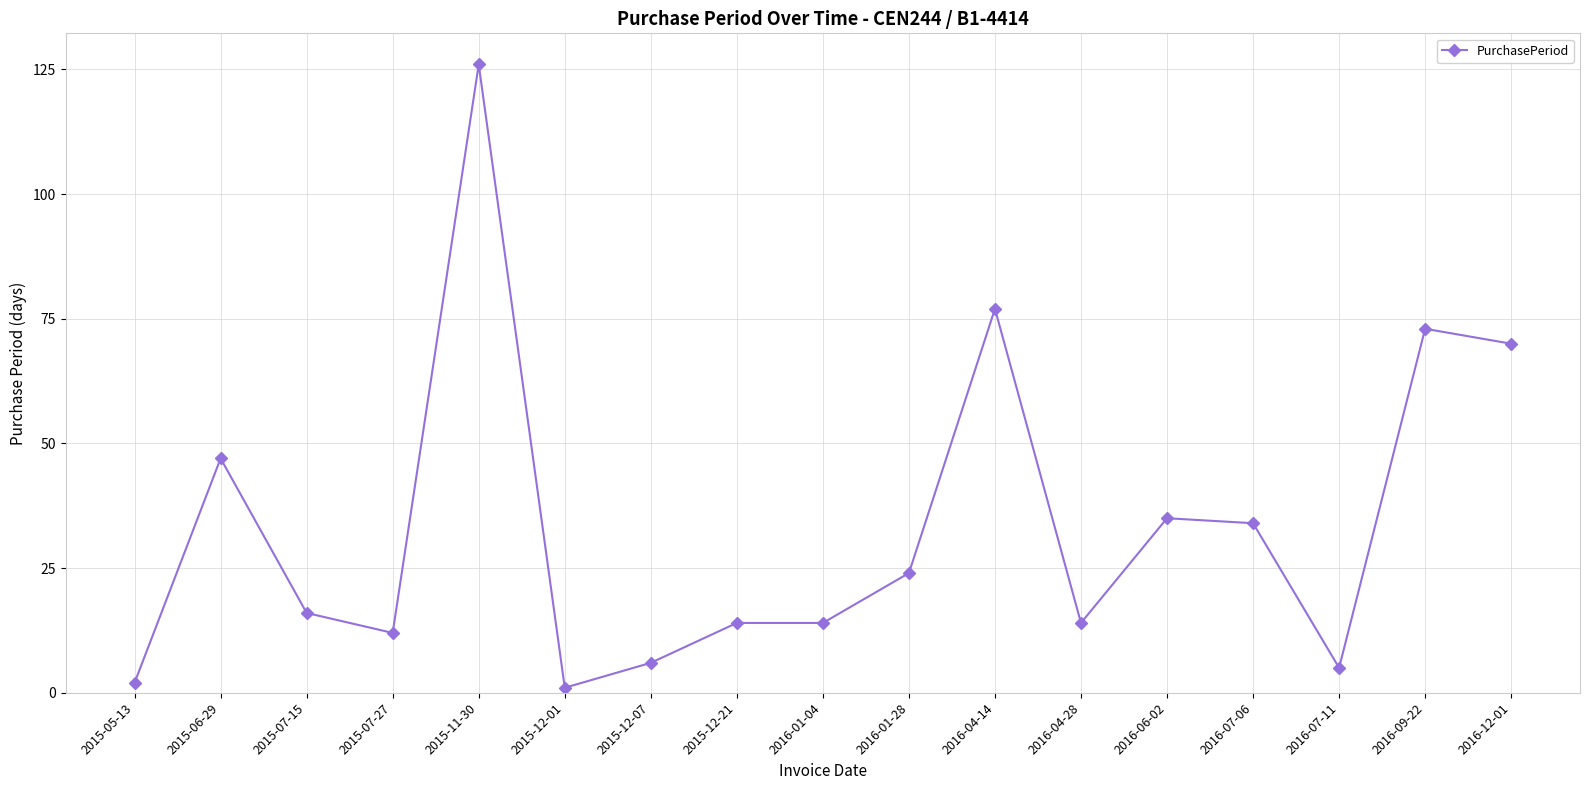

How many distinct data groups are displayed?

1